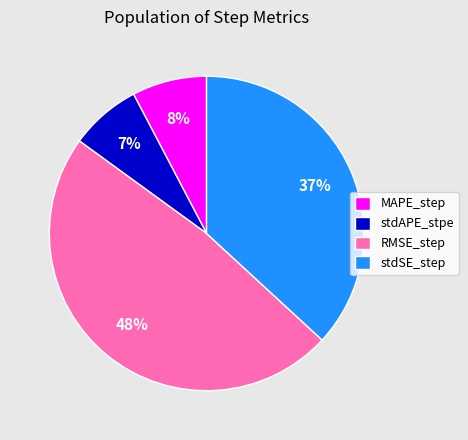

Between stdSE_step and MAPE_step, which is larger?

stdSE_step